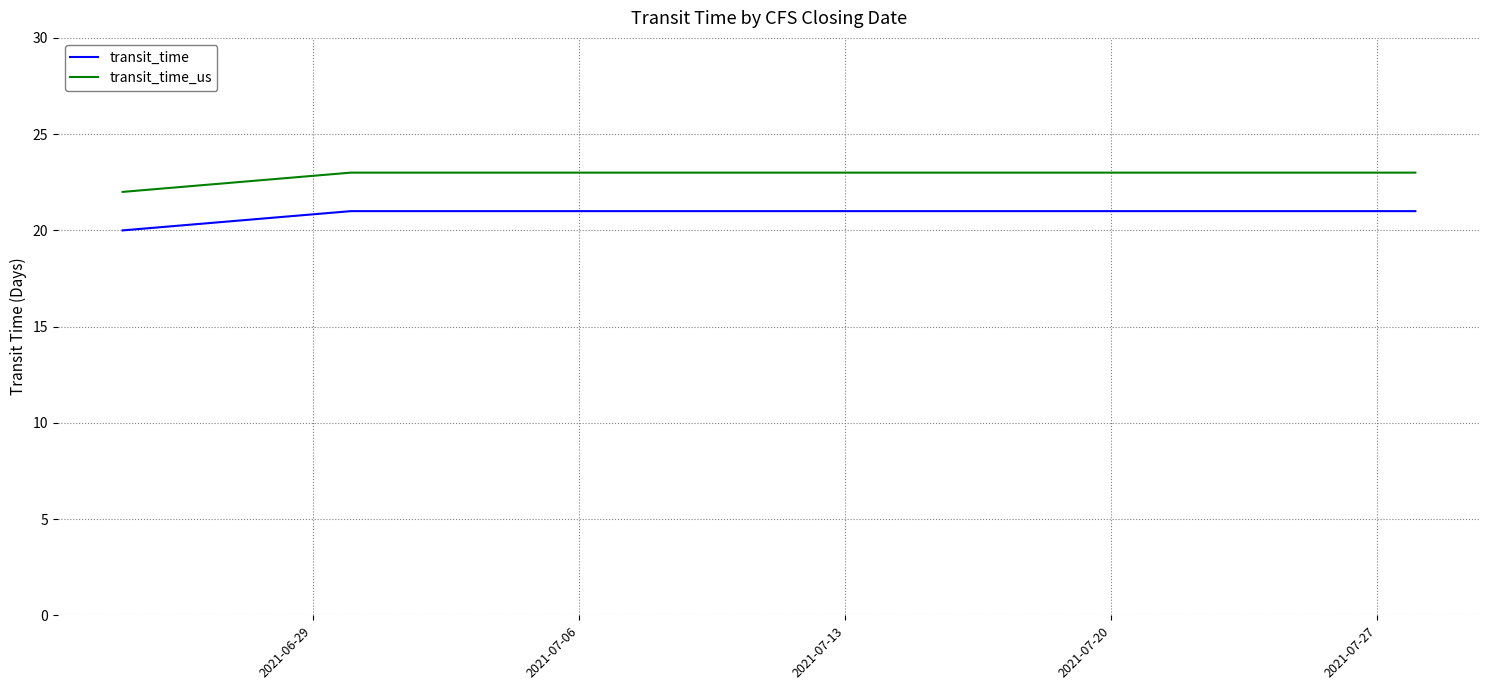

True or false: transit_time and transit_time_us intersect in this chart.

False